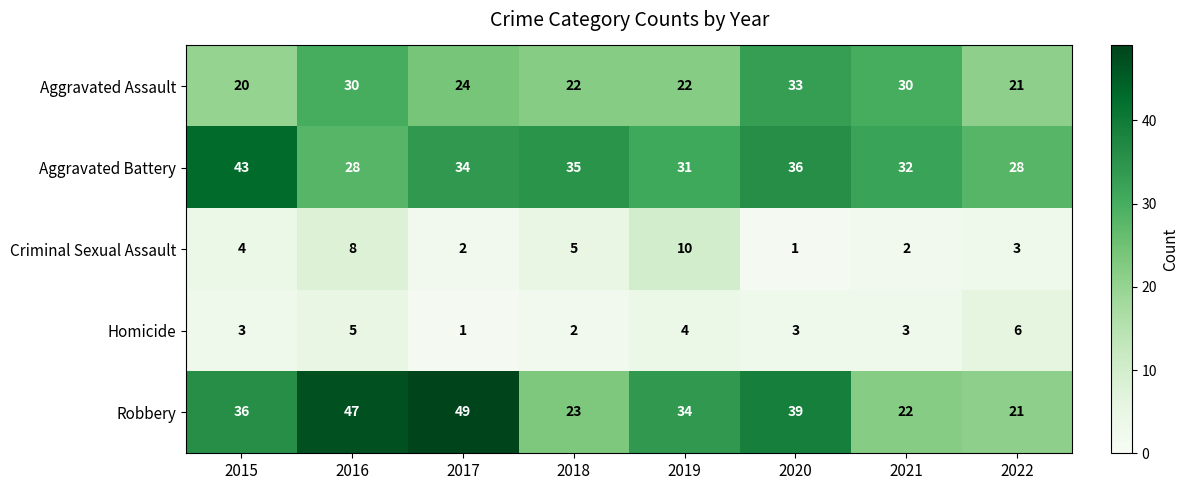

Rank the series by their maximum value, from highest to lowest.

Robbery, Aggravated Battery, Aggravated Assault, Criminal Sexual Assault, Homicide